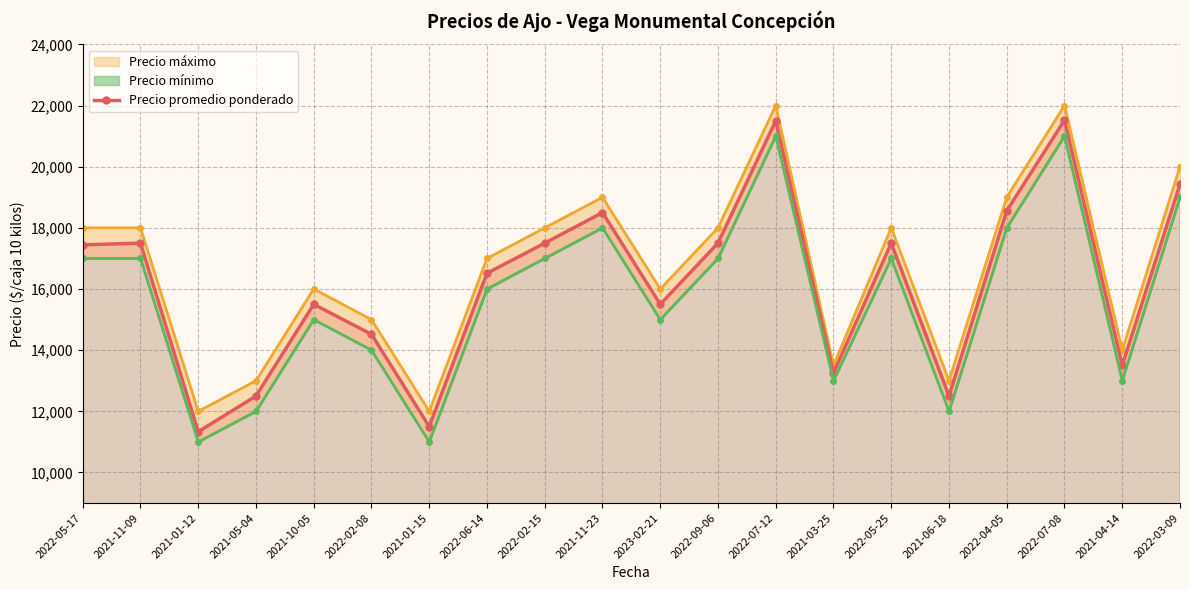

Reading left to right, extract all data points from this chart.

Precio máximo: 18000	18000	12000	13000	16000	15000	12000	17000	18000	19000	16000	18000	22000	13500	18000	13000	19000	22000	14000	20000
Precio promedio ponderado: 17444	17500	11333	12500	15500	14520	11500	16516	17500	18500	15500	17500	21500	13250	17500	12500	18556	21520	13500	19429
Precio mínimo: 17000	17000	11000	12000	15000	14000	11000	16000	17000	18000	15000	17000	21000	13000	17000	12000	18000	21000	13000	19000